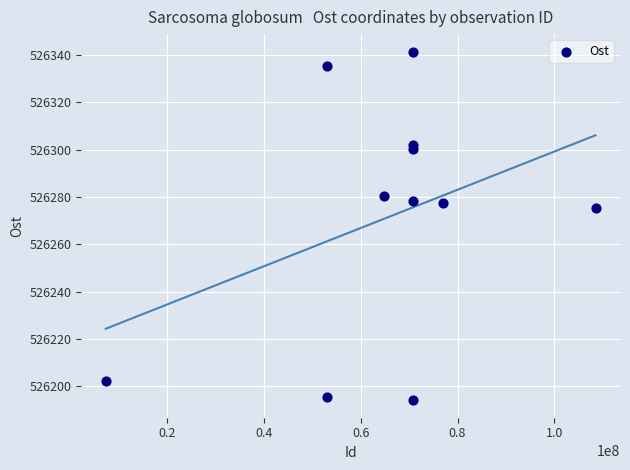

What Y value in the scatter plot is closest to 526267?

526275.1